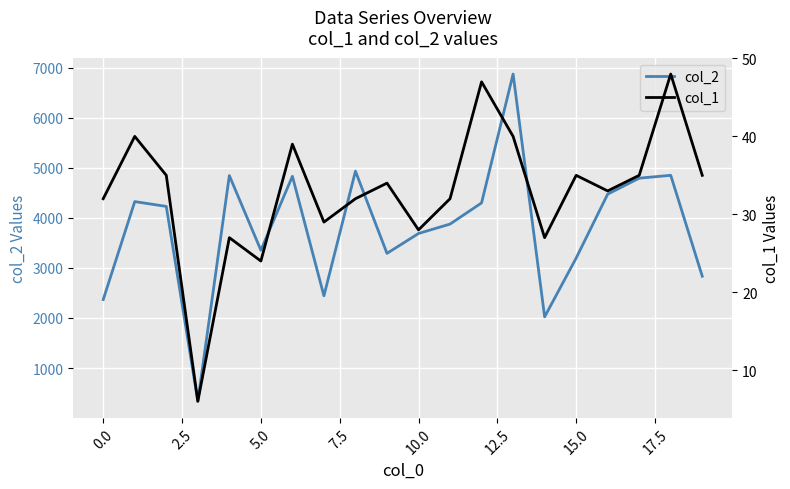

In col_1, how many points are higher than both neighbors (excluding endpoints)?

7